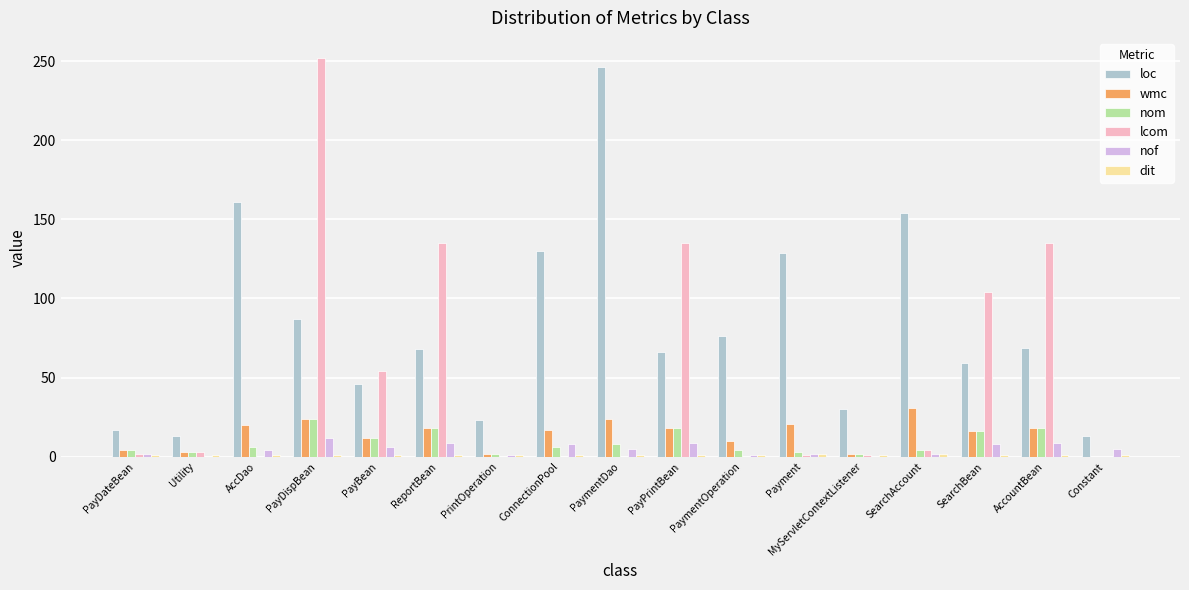

Which series has the largest total across all categories?

loc